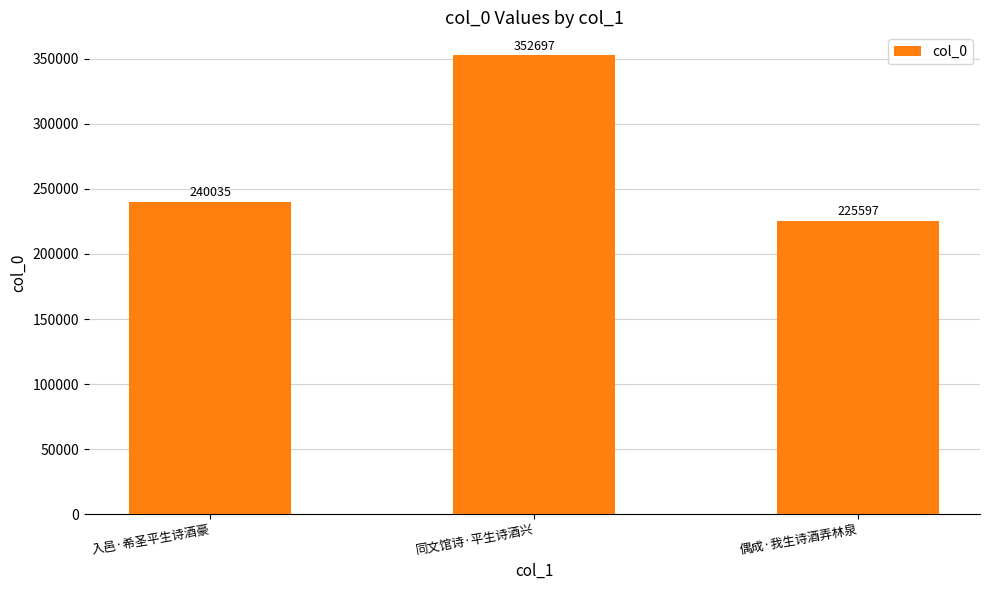

Where is the data nearest to the value 289147?

入邑·希圣平生诗酒豪